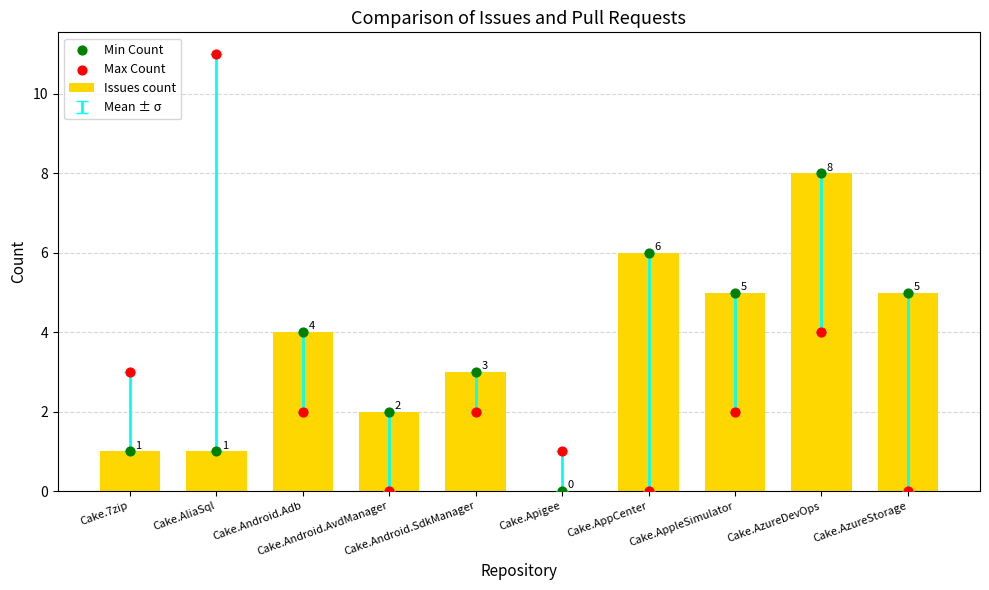

At which category is the sum across all series the highest?

Cake.AzureDevOps